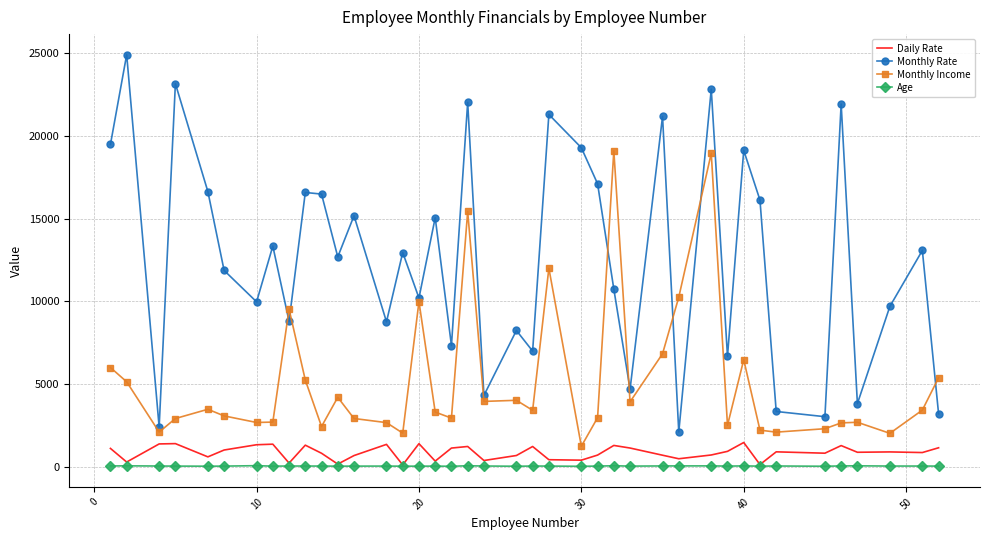

Which series has the largest total across all categories?

Monthly Rate